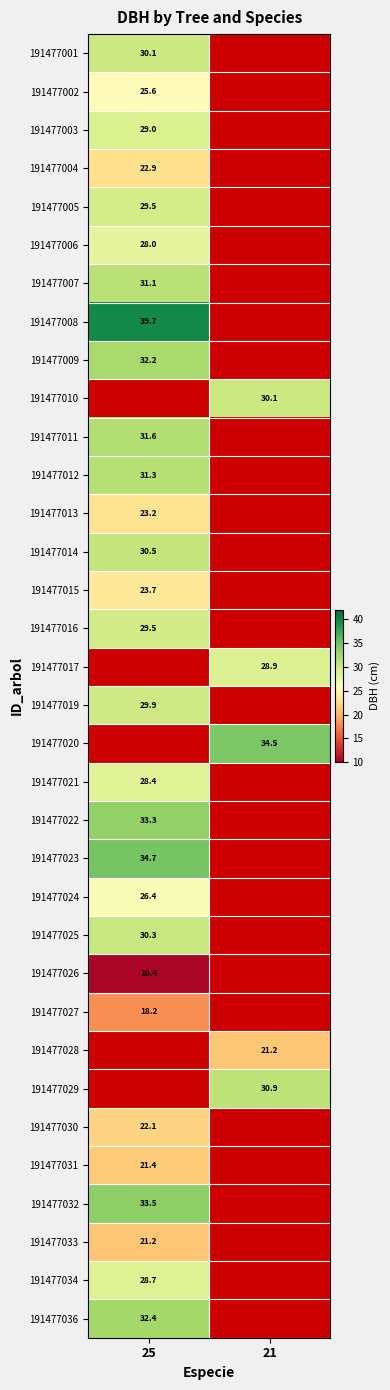

How many categories are shown in the chart?

2